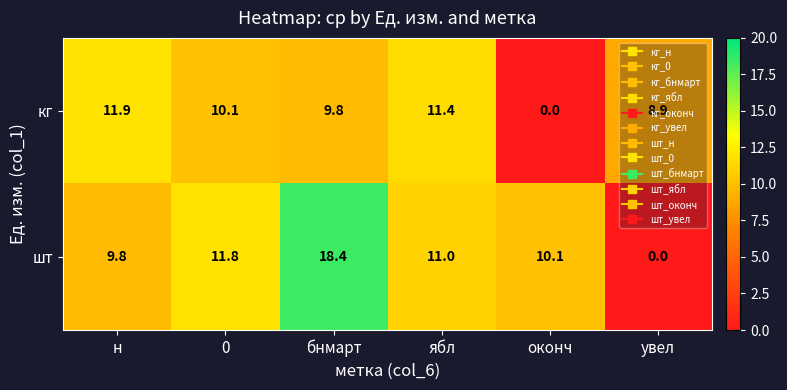

What is the difference between the maximum and minimum values in the кг series?

11.9